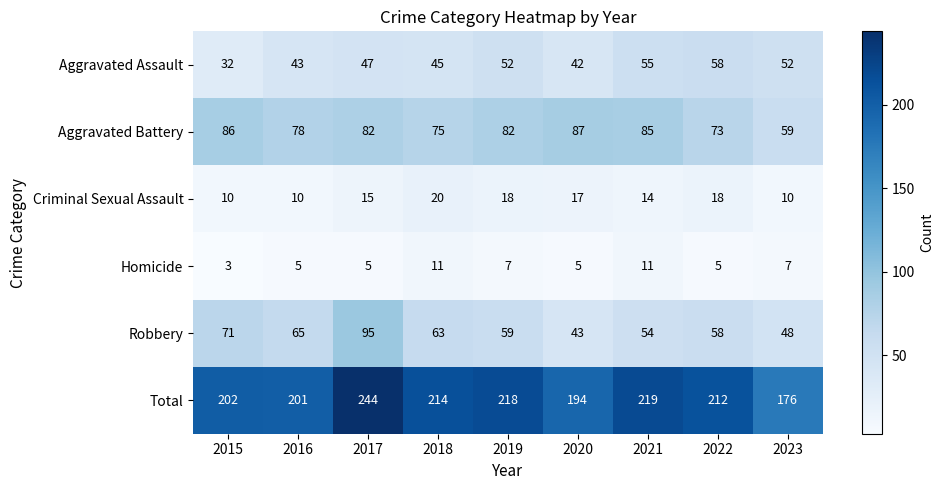

Rank the categories by Robbery value from lowest to highest.

2020, 2023, 2021, 2022, 2019, 2018, 2016, 2015, 2017